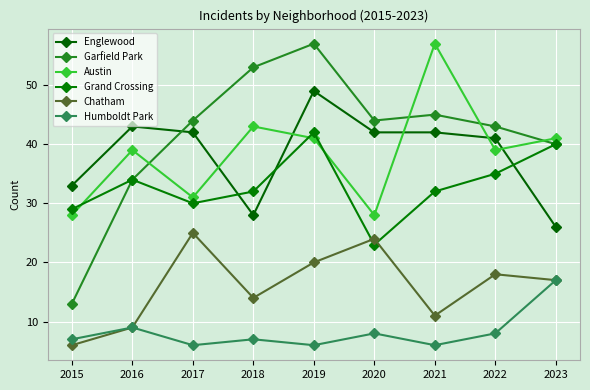

True or false: Humboldt Park and Englewood intersect in this chart.

False